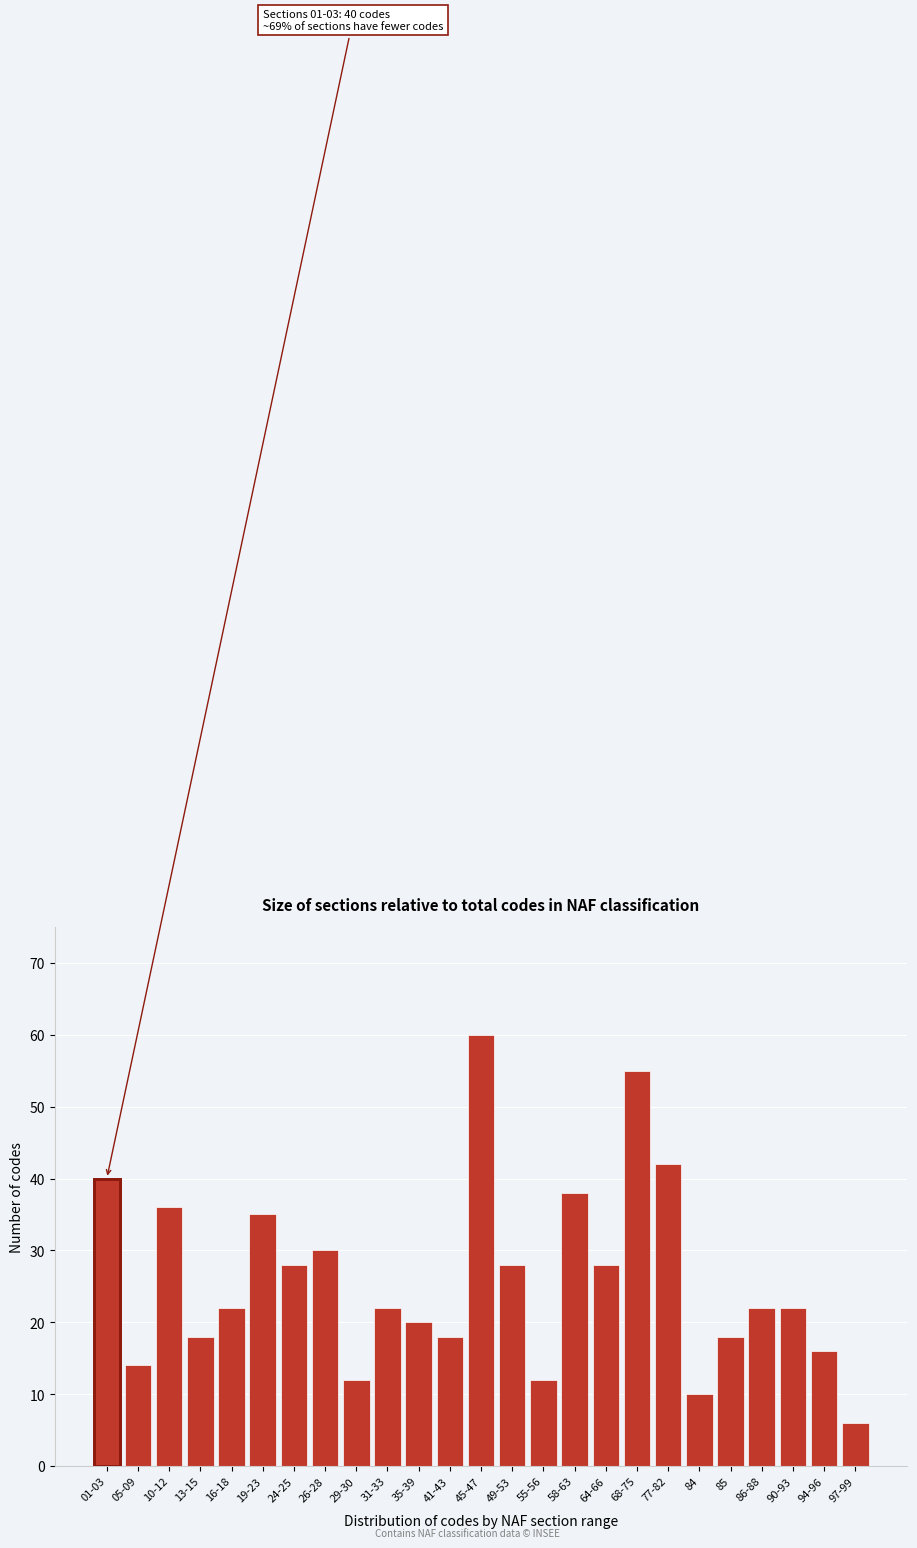

Reading left to right, what are all the values shown in this chart?

40	14	36	18	22	35	28	30	12	22	20	18	60	28	12	38	28	55	42	10	18	22	22	16	6